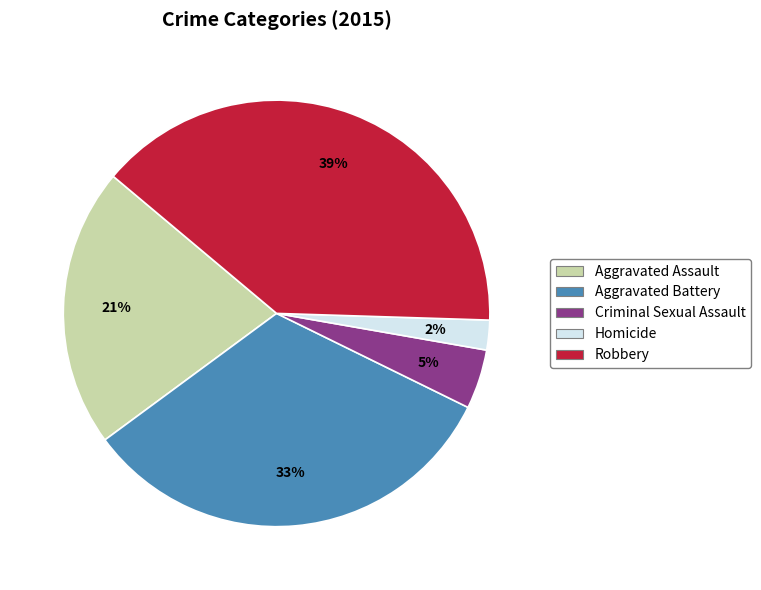

To the nearest percent, what is the average slice percentage?

20%